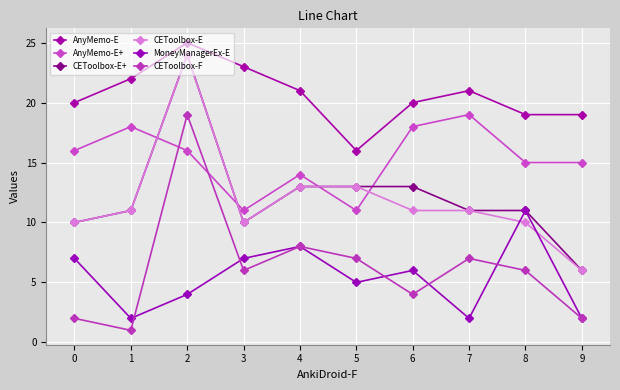

True or false: AnyMemo-E+ and MoneyManagerEx-E cross at least once.

False